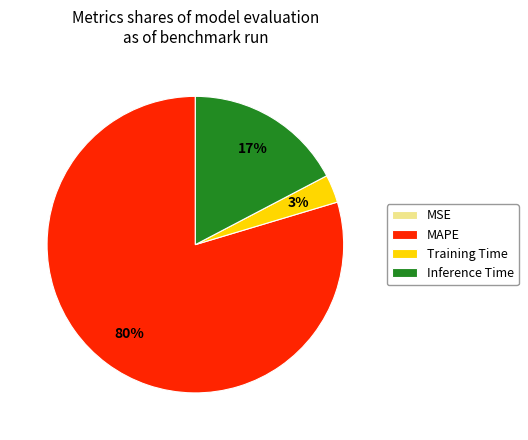

Combined, do Training Time and Inference Time account for over 50%?

No